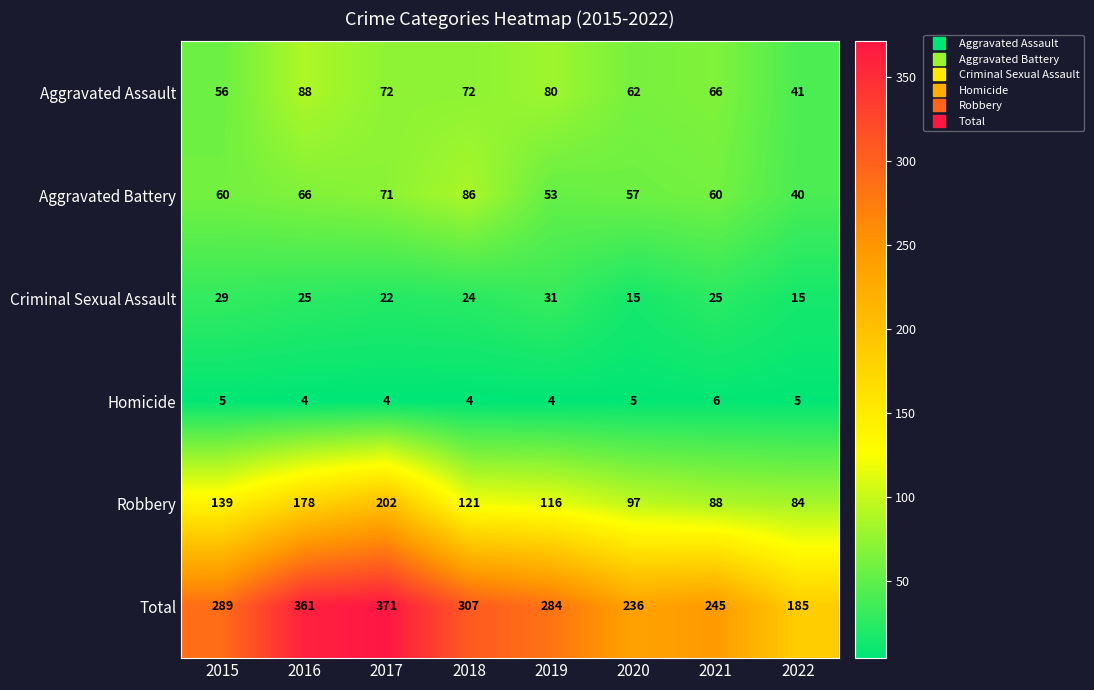

The Total series shows 284 at 2019. True or false?

True